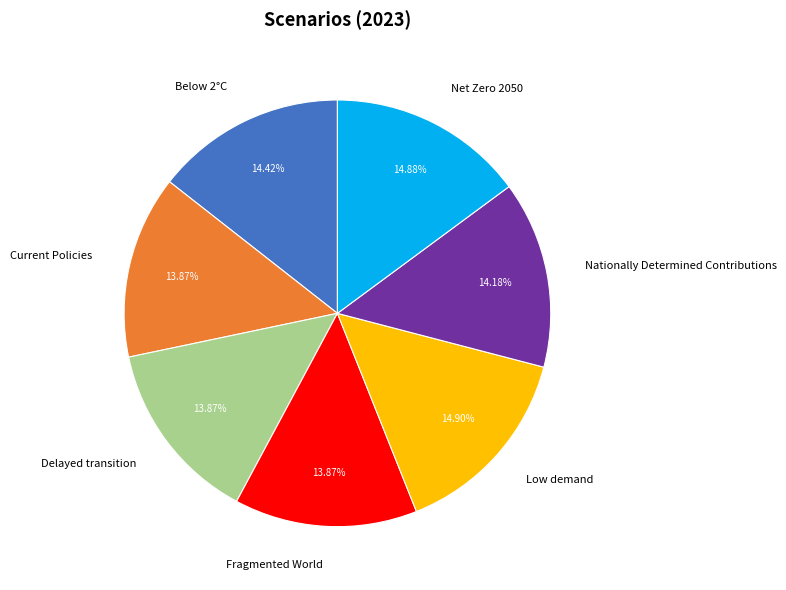

Do Delayed transition and Net Zero 2050 together represent more than half of the pie?

No